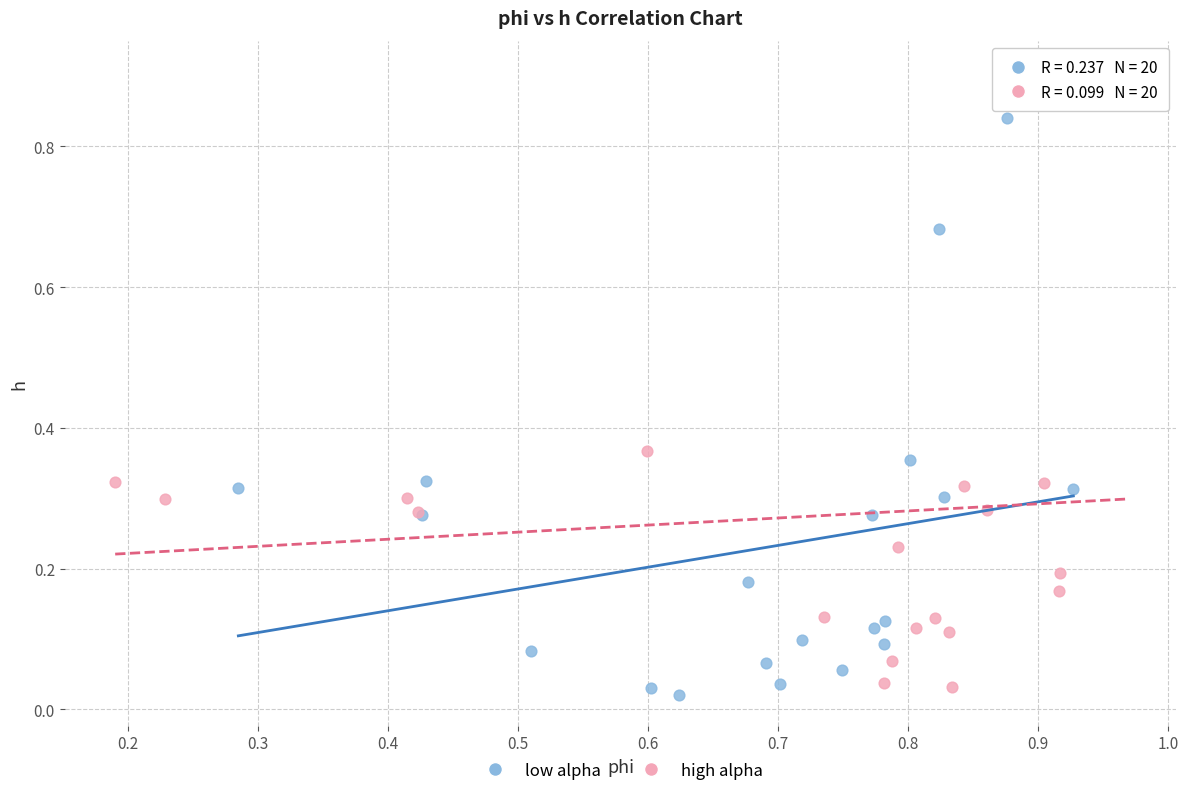

Which series has the largest Y range (max minus min)?

high alpha